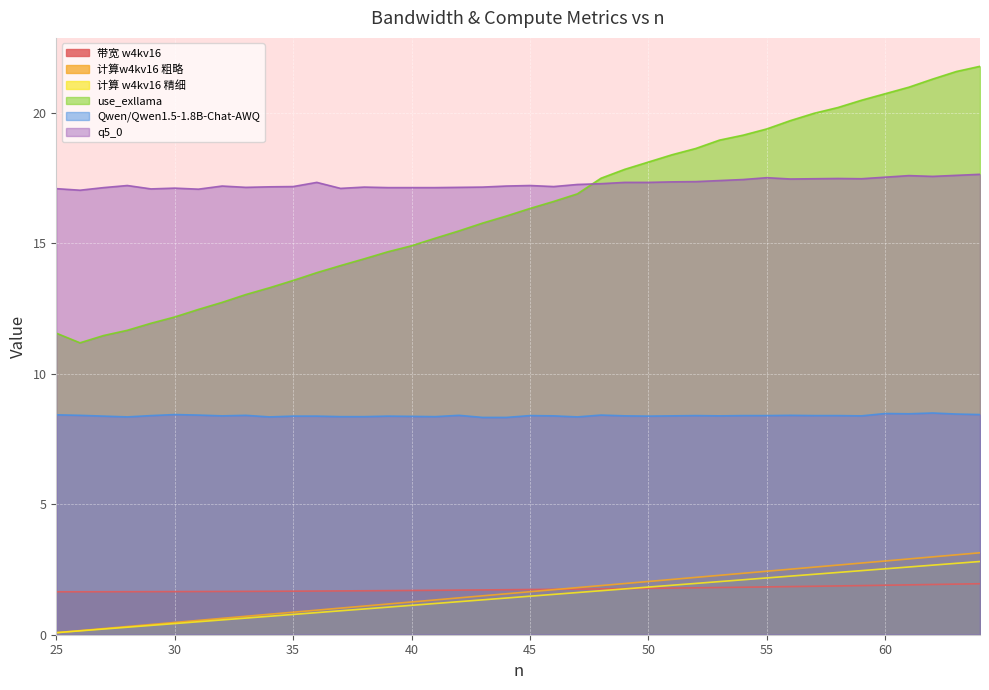

What are all the series names shown in the legend?

带宽 w4kv16, 计算w4kv16 粗略, 计算 w4kv16 精细, use_exllama, Qwen/Qwen1.5-1.8B-Chat-AWQ, q5_0